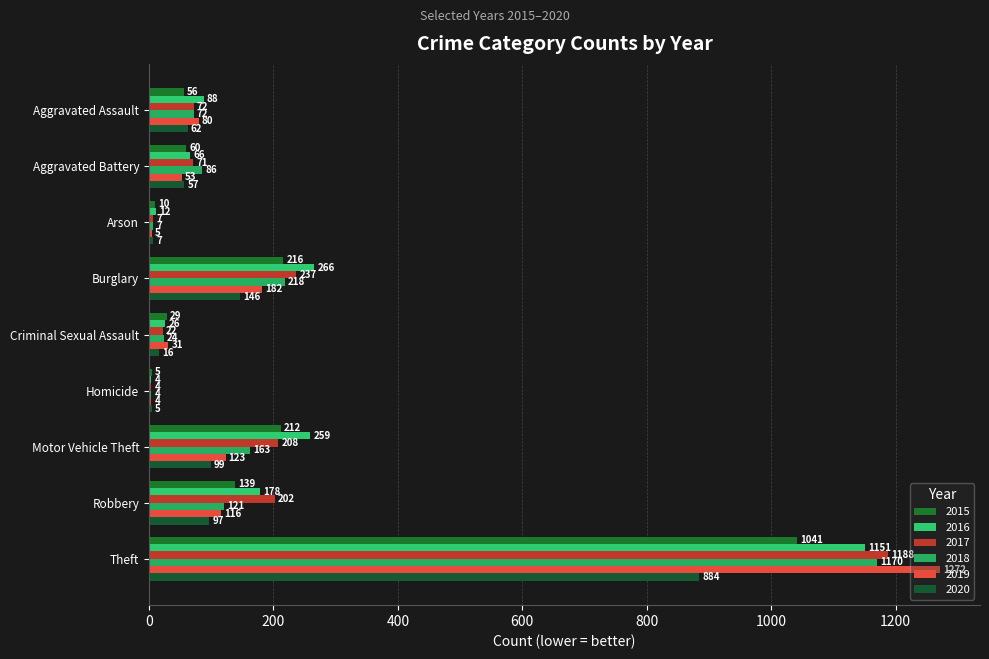

Reading left to right, what are all the values shown in this chart?

2015: 56	60	10	216	29	5	212	139	1041
2016: 88	66	12	266	26	4	259	178	1151
2017: 72	71	7	237	22	4	208	202	1188
2018: 72	86	7	218	24	4	163	121	1170
2019: 80	53	5	182	31	4	123	116	1272
2020: 62	57	7	146	16	5	99	97	884